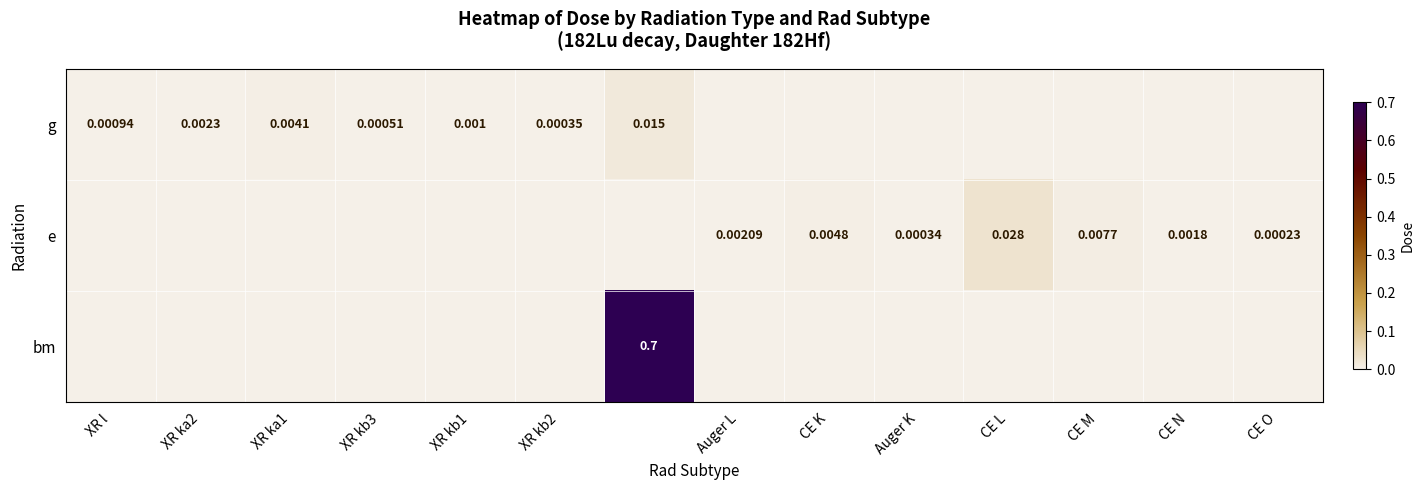

The e series shows 0.0 at XR l. True or false?

True